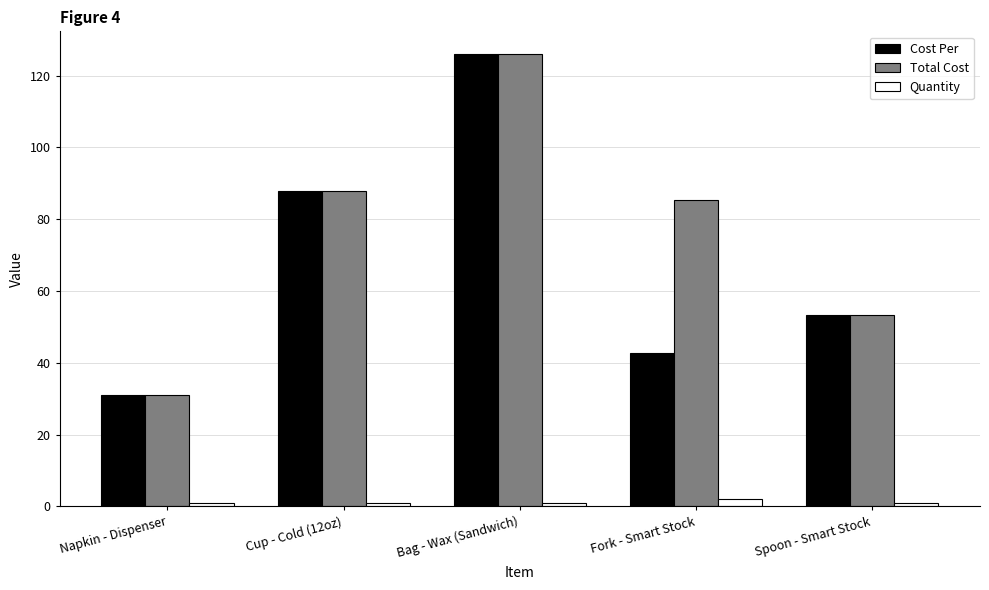

Rank the categories by Cost Per value from highest to lowest.

Bag - Wax (Sandwich), Cup - Cold (12oz), Spoon - Smart Stock, Fork - Smart Stock, Napkin - Dispenser